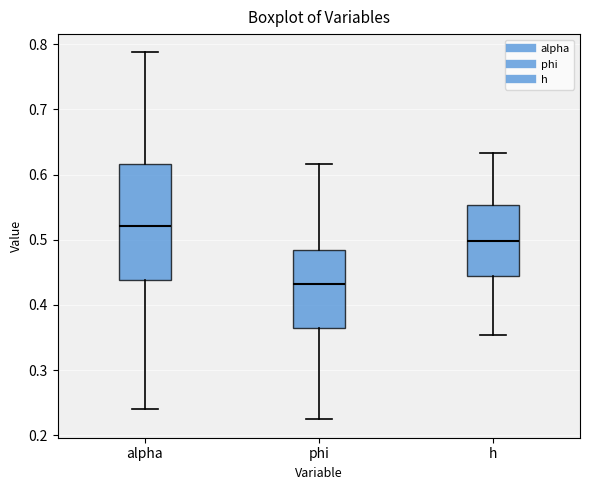

Reading left to right, read every box against the y-axis: the position of its median line, the range the box covers, and the ends of its whiskers. The values are not printed on the chart, so give them approximately, as read against the axis.

alpha: median 0.52, box 0.44 to 0.62, whiskers 0.24 to 0.79
phi: median 0.43, box 0.36 to 0.48, whiskers 0.22 to 0.62
h: median 0.50, box 0.44 to 0.55, whiskers 0.35 to 0.63